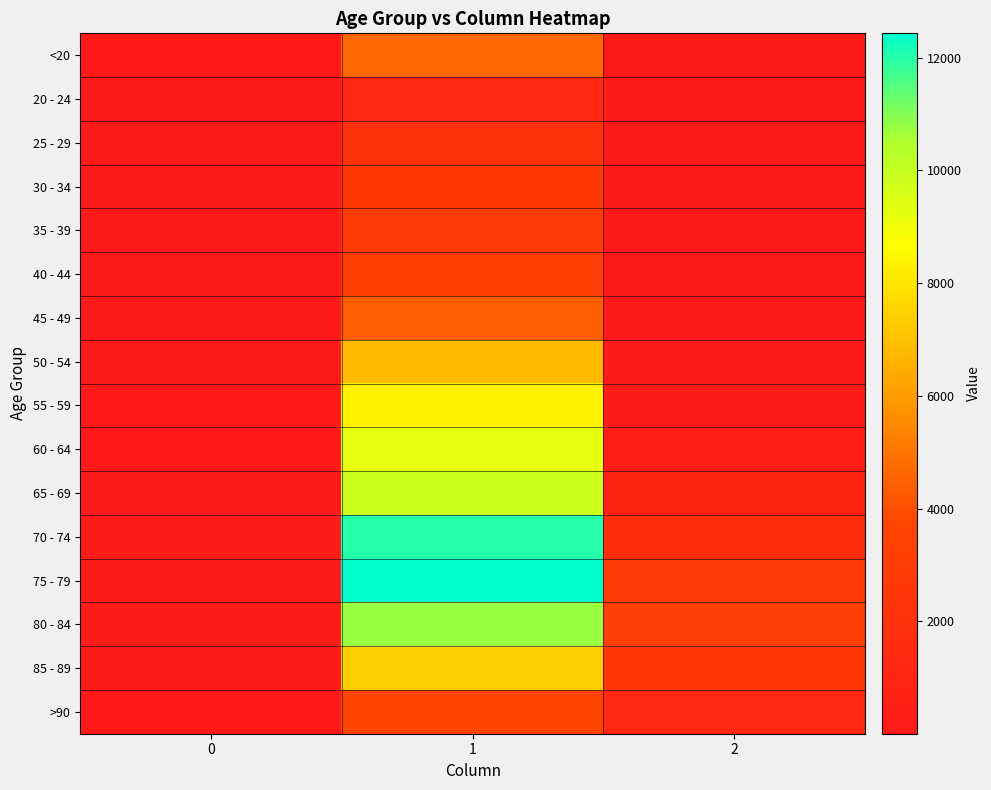

At 1, list the series in order from smallest to largest.

20 - 24, 25 - 29, 30 - 34, 35 - 39, 40 - 44, >90, 45 - 49, <20, 50 - 54, 85 - 89, 55 - 59, 60 - 64, 65 - 69, 80 - 84, 70 - 74, 75 - 79